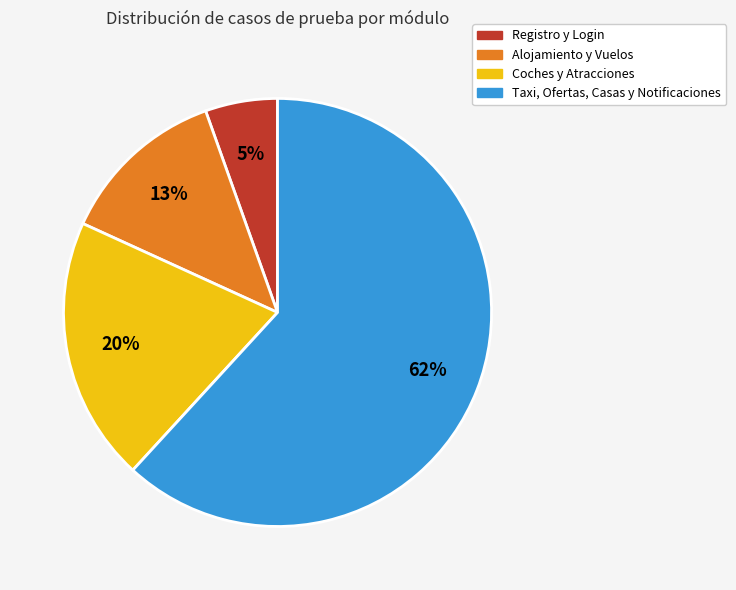

Is there any slice that represents more than half of the pie?

Yes